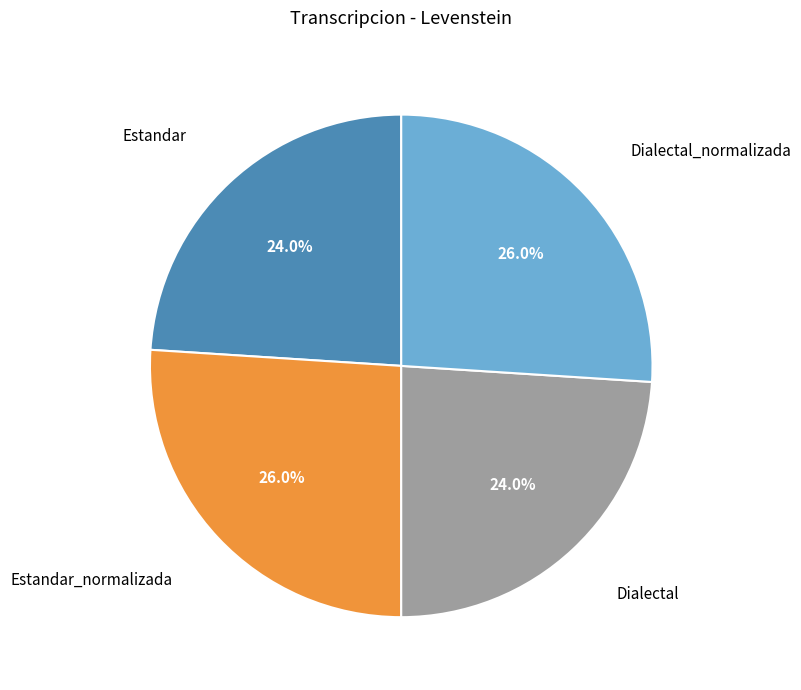

Is there any slice that represents more than half of the pie?

No